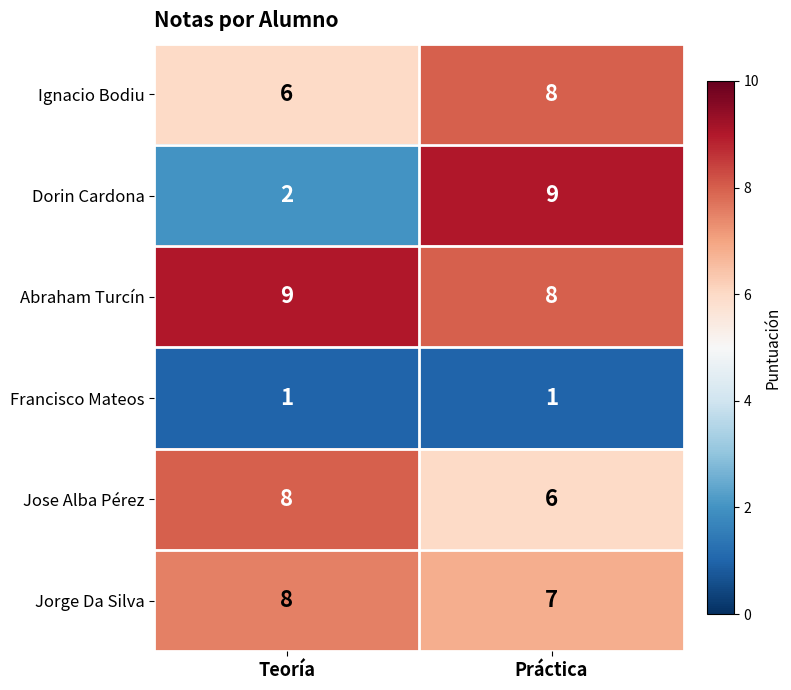

At which label does Ignacio Bodiu reach its peak?

Práctica